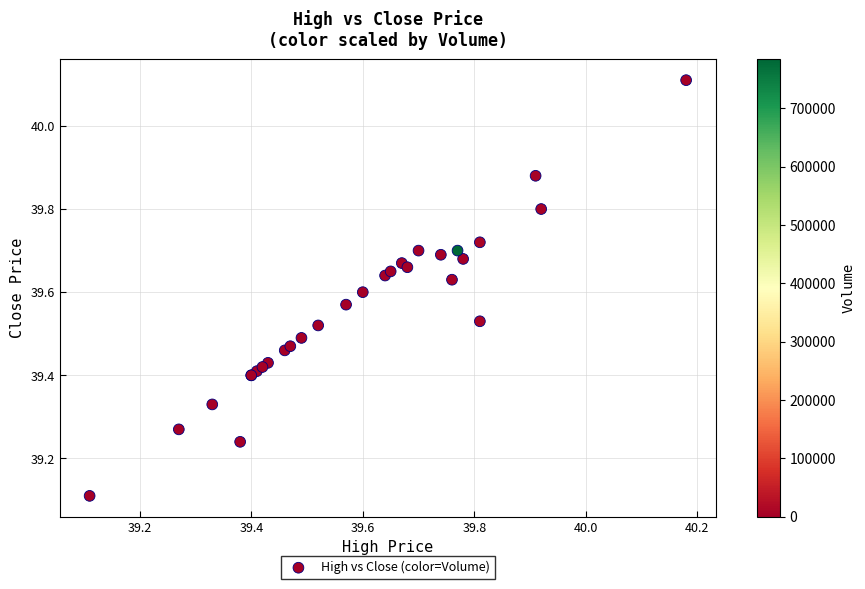

What Y value in the scatter plot is closest to 39?

39.1